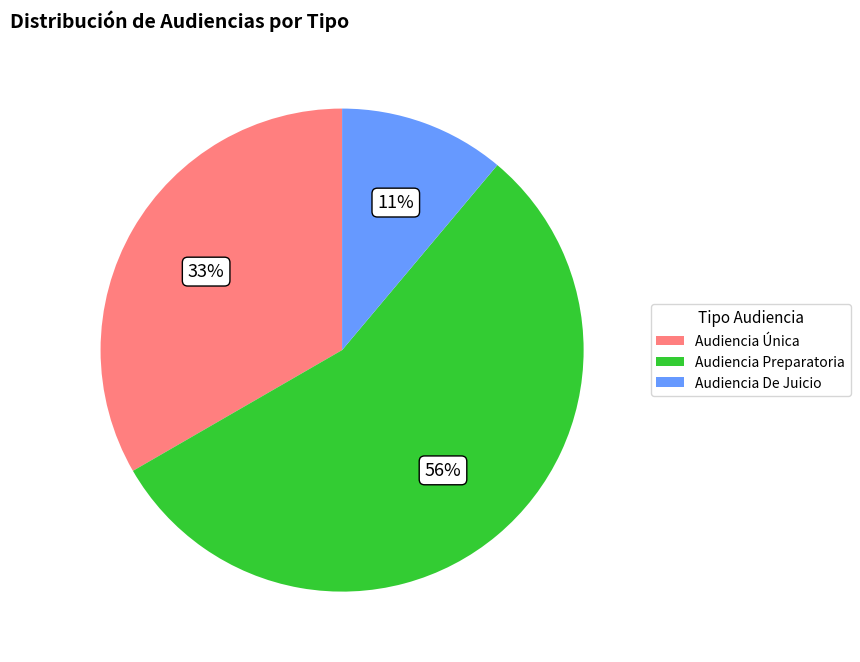

The Audiencia Única slice represents 25% of the pie. True or false?

False